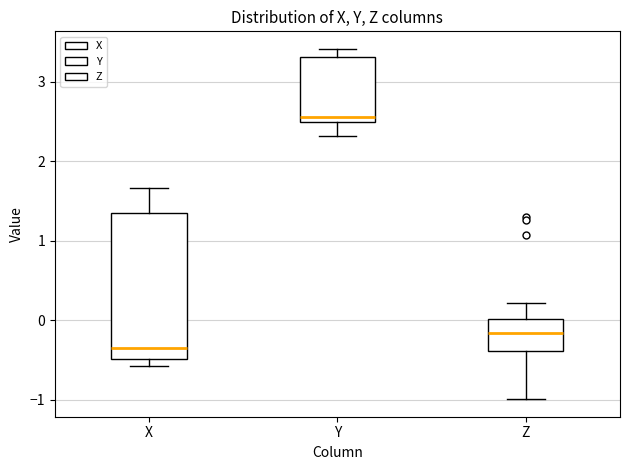

Where does the lower whisker of the box for Z end on the y-axis? The values are not printed on the chart, so give them approximately, as read against the axis.

-1.0